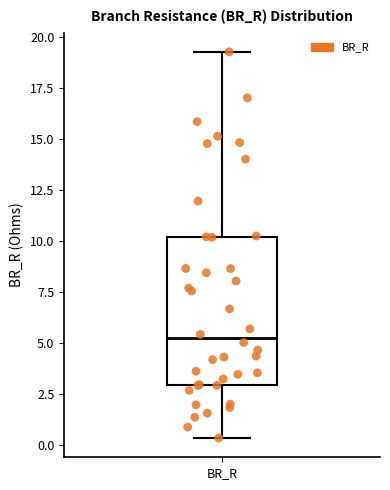

Where does the median line of the box for BR_R sit on the y-axis? The values are not printed on the chart, so give them approximately, as read against the axis.

5.0